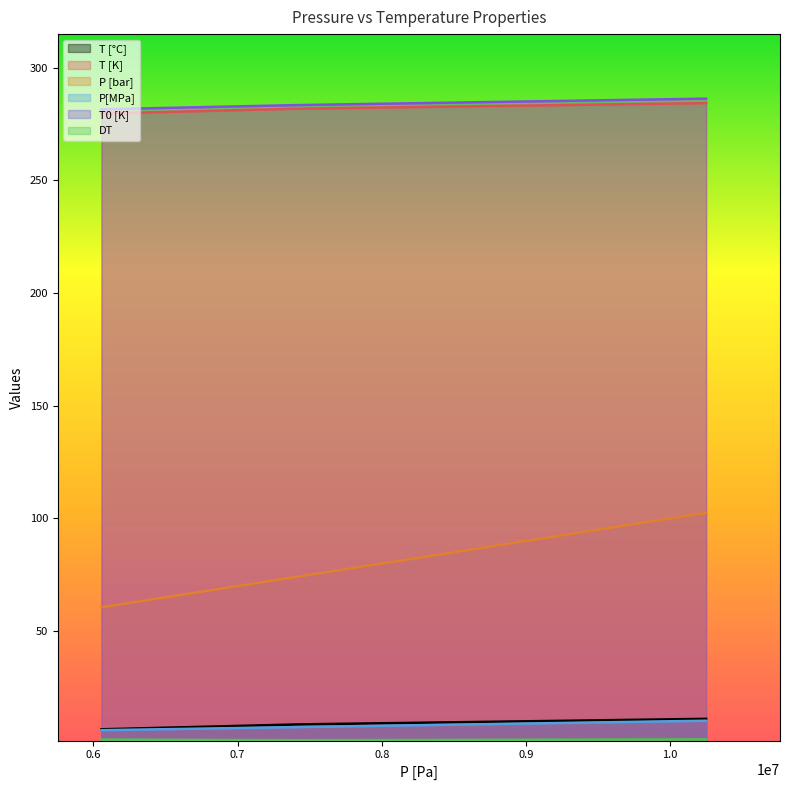

At 6055400, list the series in order from smallest to largest.

DT, P[MPa], T [°C], P [bar], T [K], T0 [K]